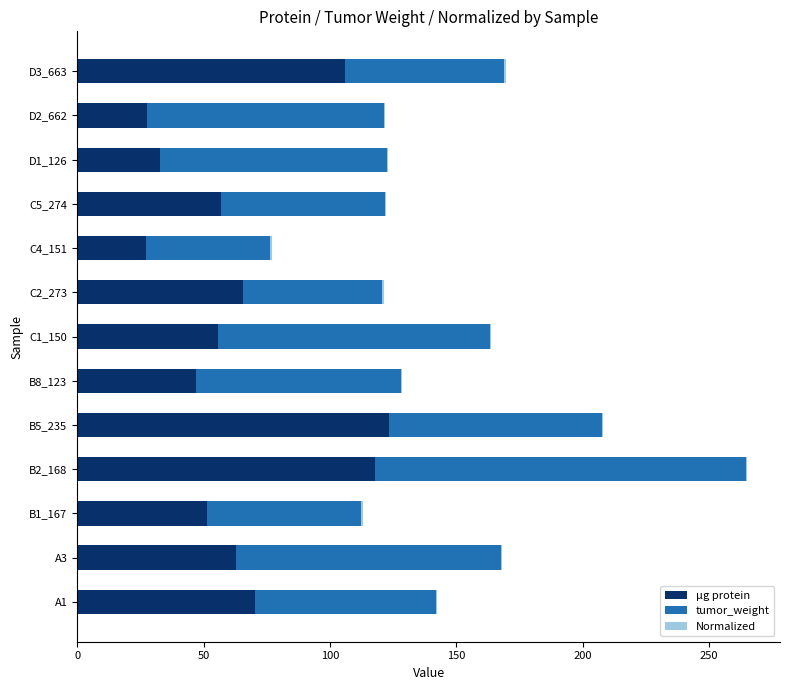

Which category has the highest value in the µg protein series?

B5_235